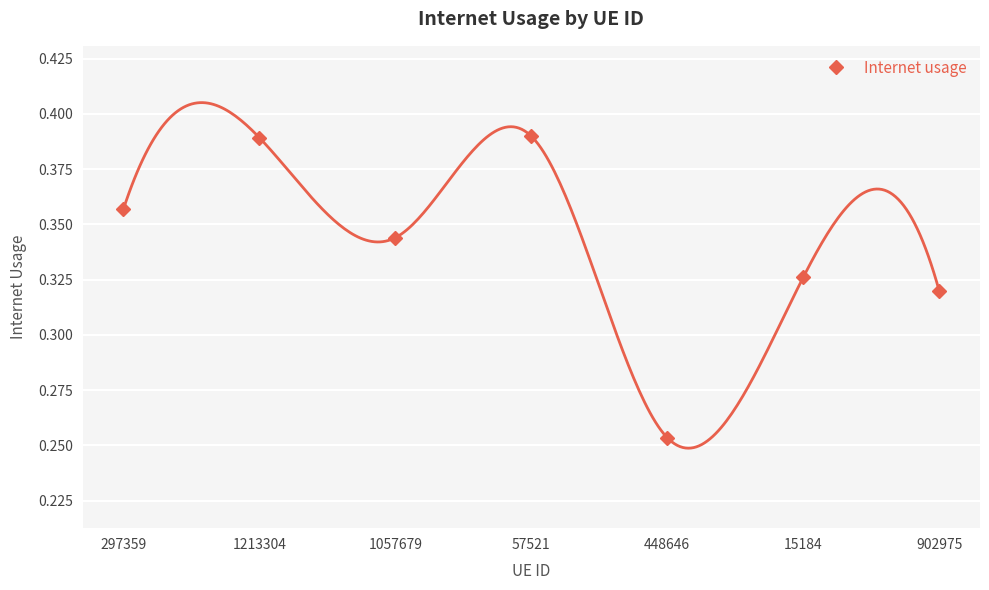

The value of Internet usage at 15184 is 0.5. True or false?

False